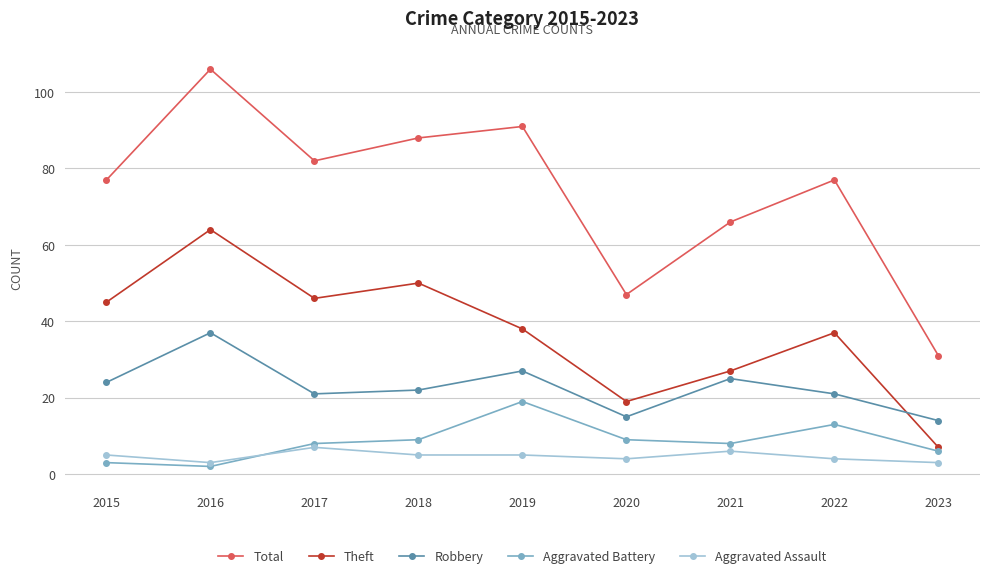

Which label corresponds to the smallest value in the chart?

2016